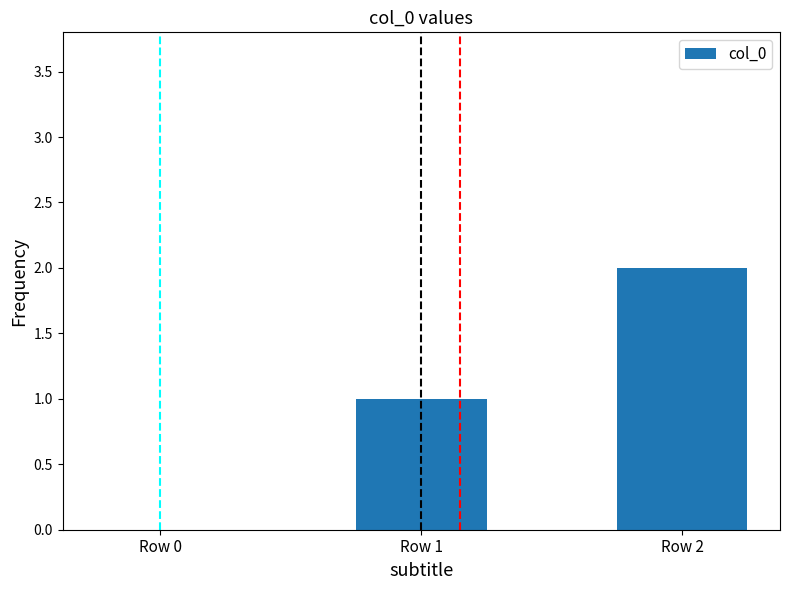

Reading left to right, extract all data points from this chart.

Row 0=0	Row 1=1	Row 2=2